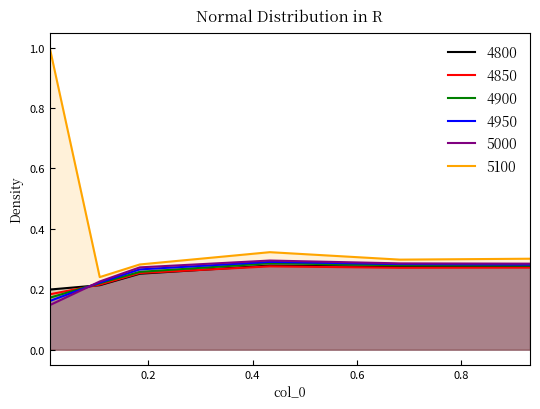

What is the value of the 5000 point at the 6th from the left?

0.3